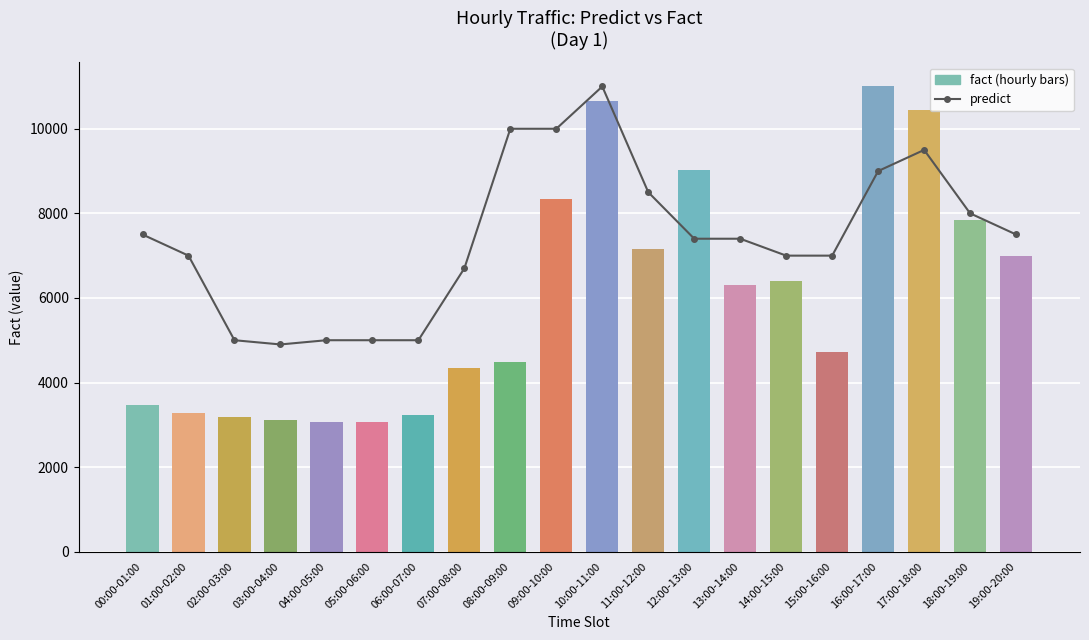

Which series has the widest spread of values?

fact